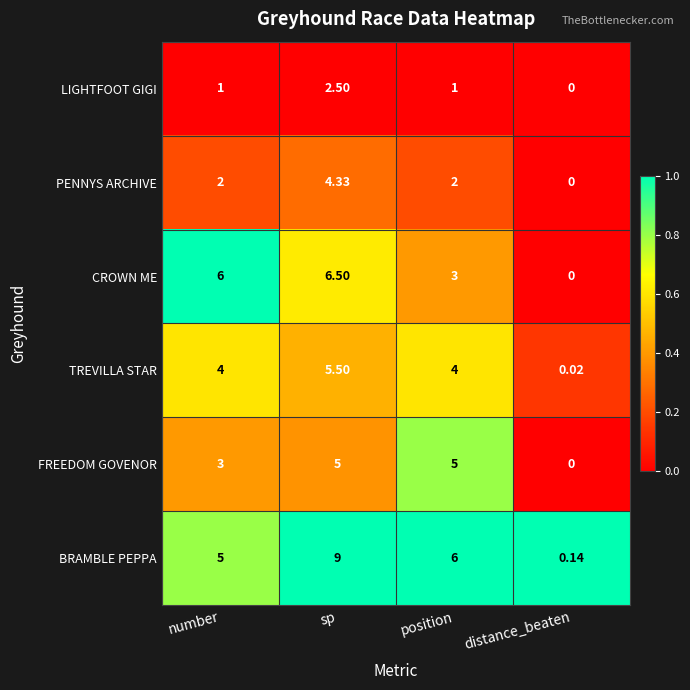

Where is FREEDOM GOVENOR nearest to the value 2?

number